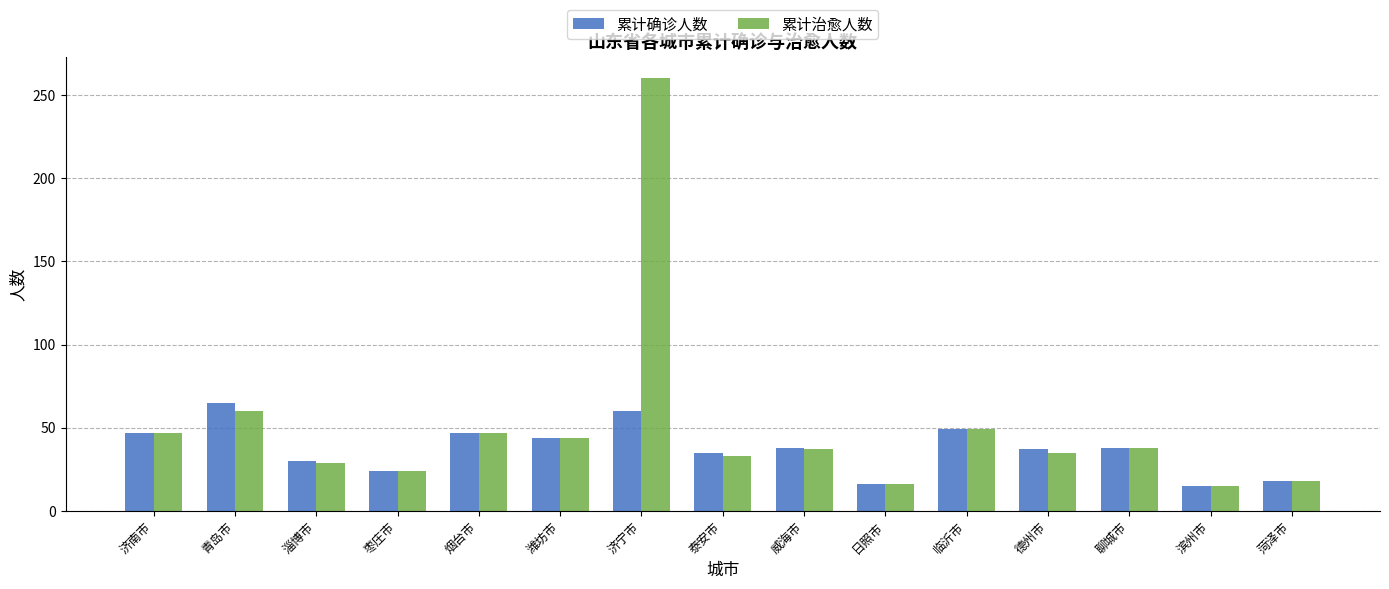

At how many categories does at least one series exceed 248?

1